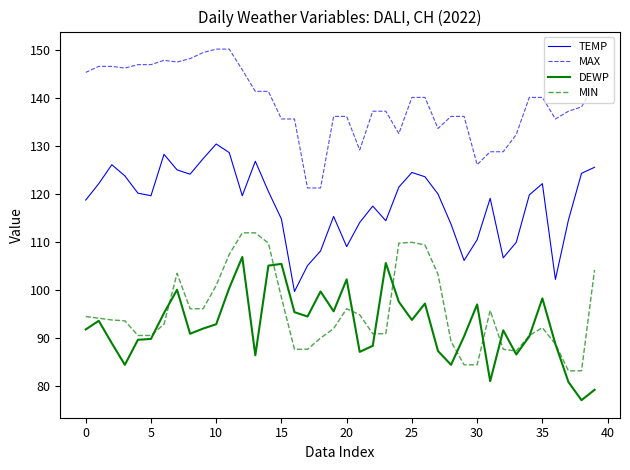

How many series are shown in this chart?

4